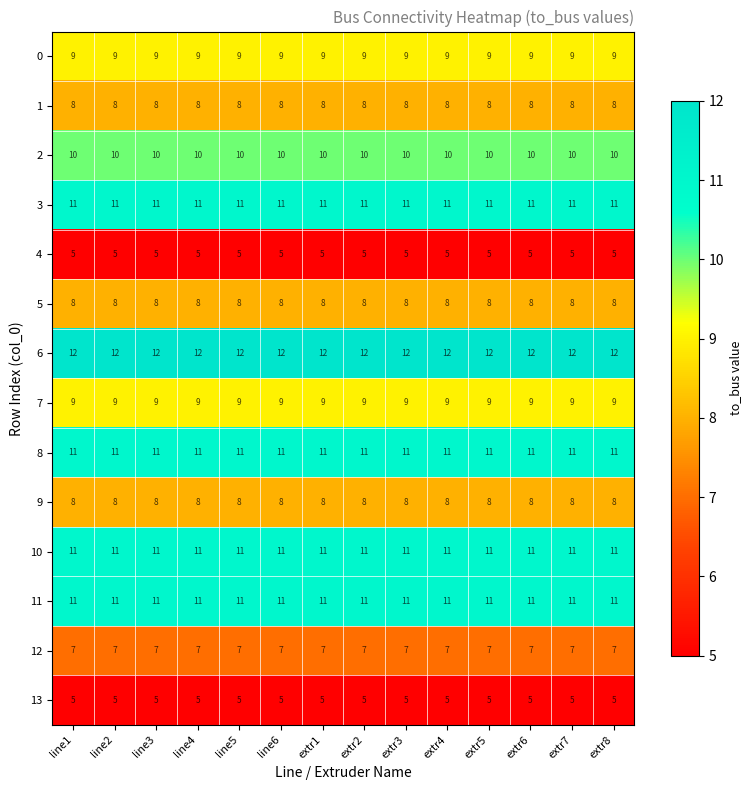

What is the sum of the 3 values at extr7 and extr8?

22